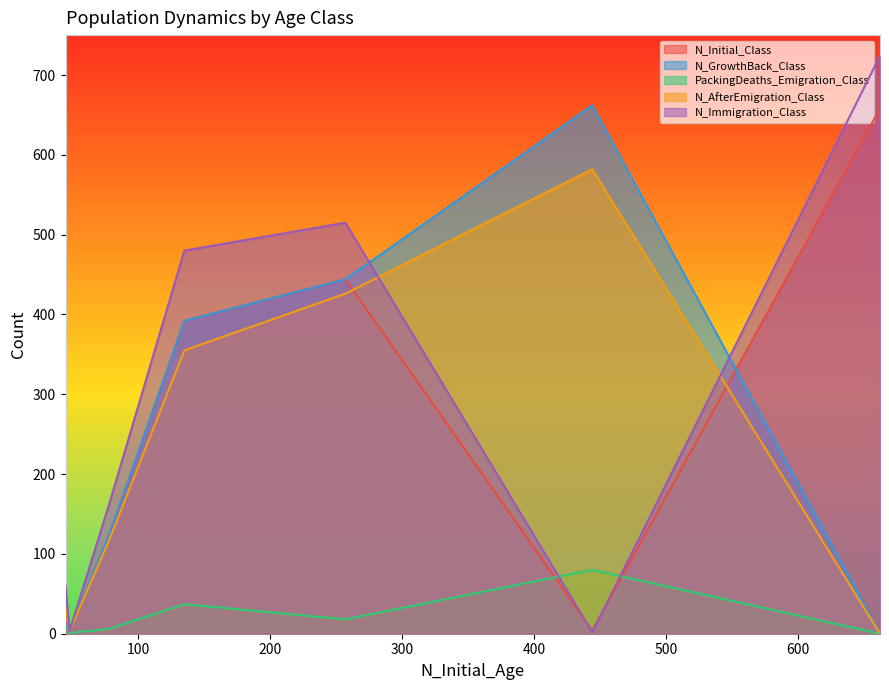

At how many categories does at least one series exceed 529?

2